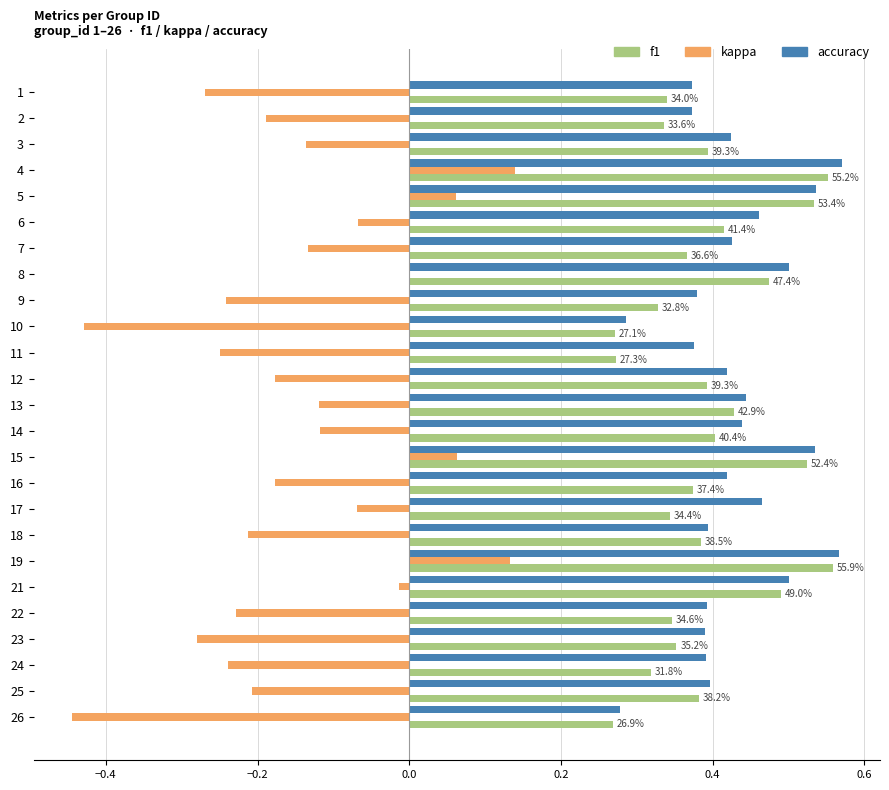

True or false: kappa has a value of -0.2 at 10.

False